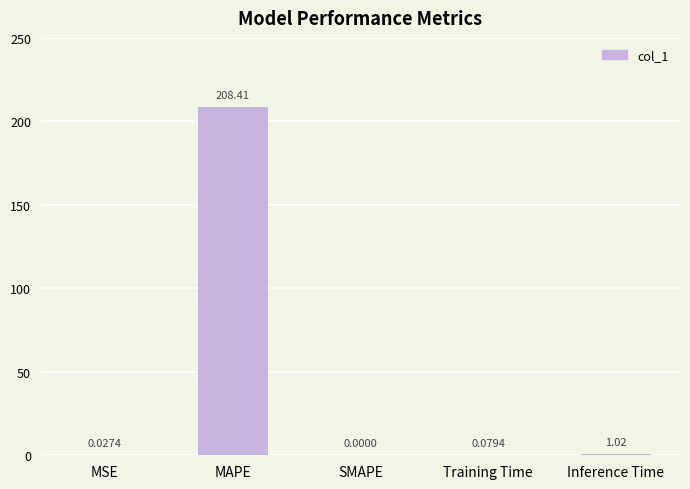

What is the difference between the values at Inference Time and Training Time?

0.9